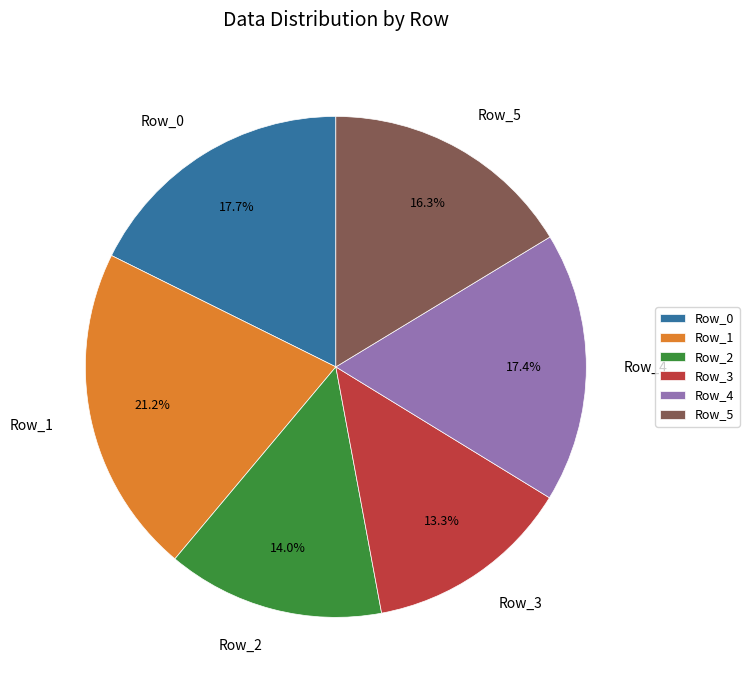

What is the smallest slice in the pie chart?

Row_3